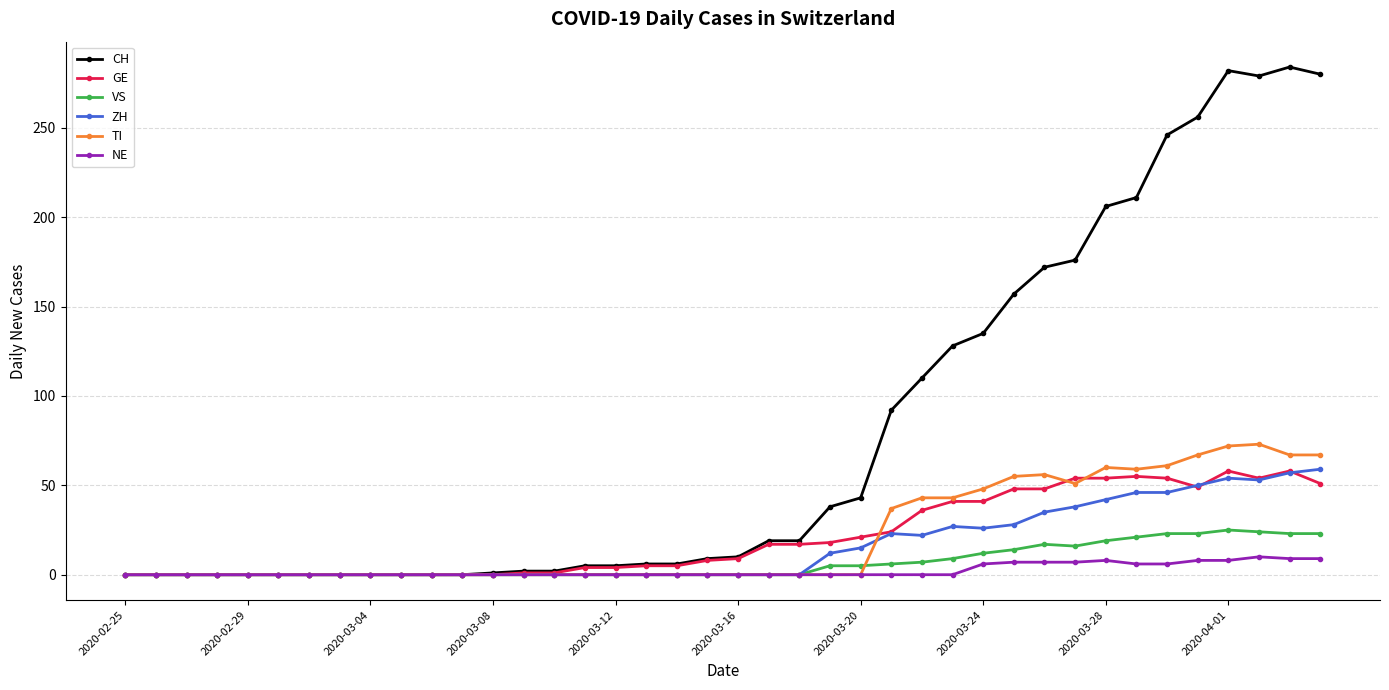

What is the maximum value for TI?

73